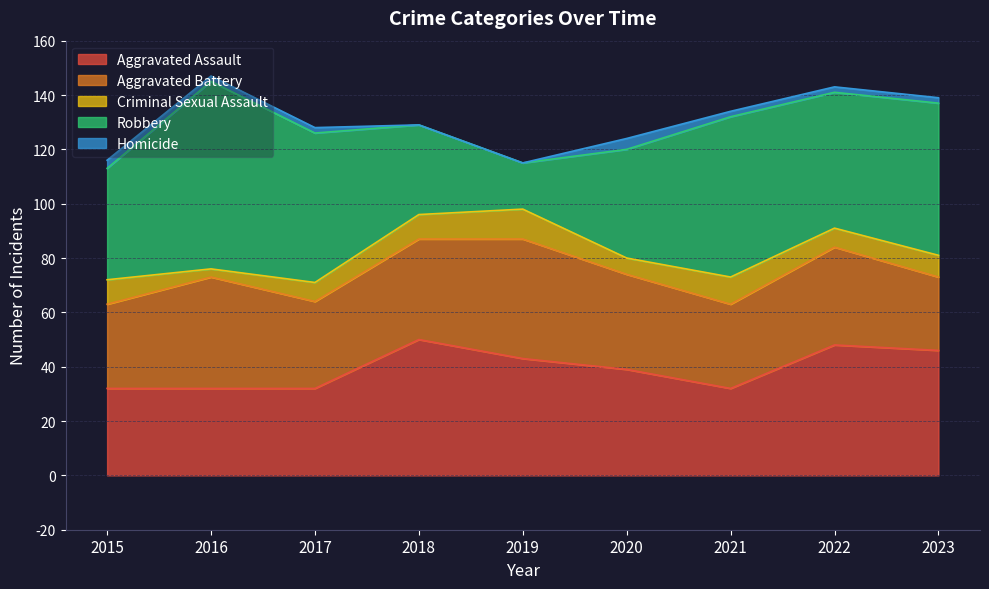

What is the greatest value displayed?

69